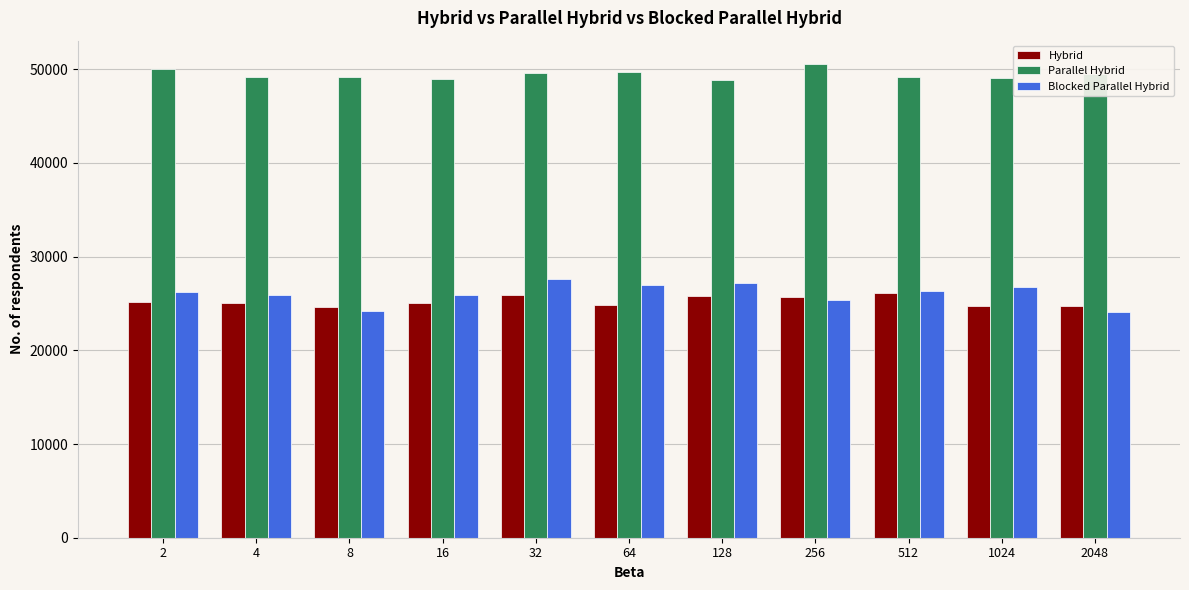

Is it true that Hybrid equals 46194 at 512?

False